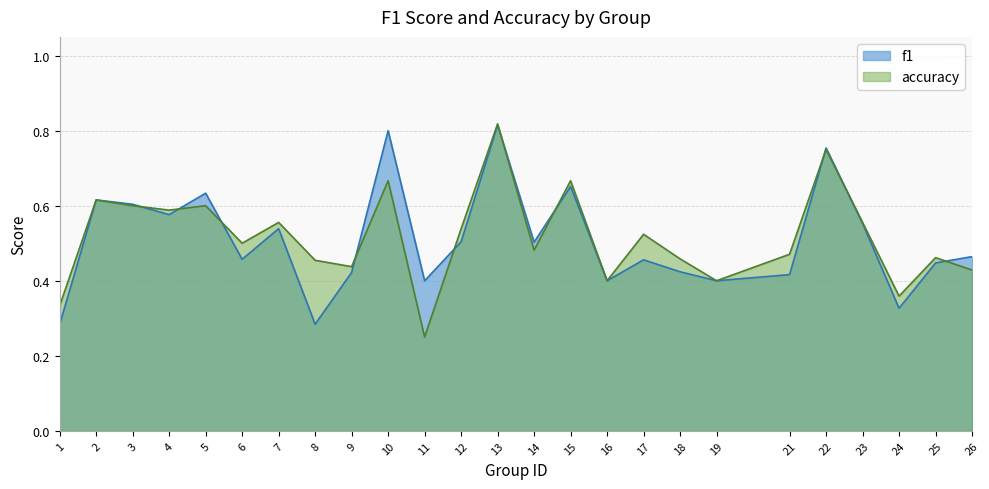

What is the sum of all accuracy values?

12.9